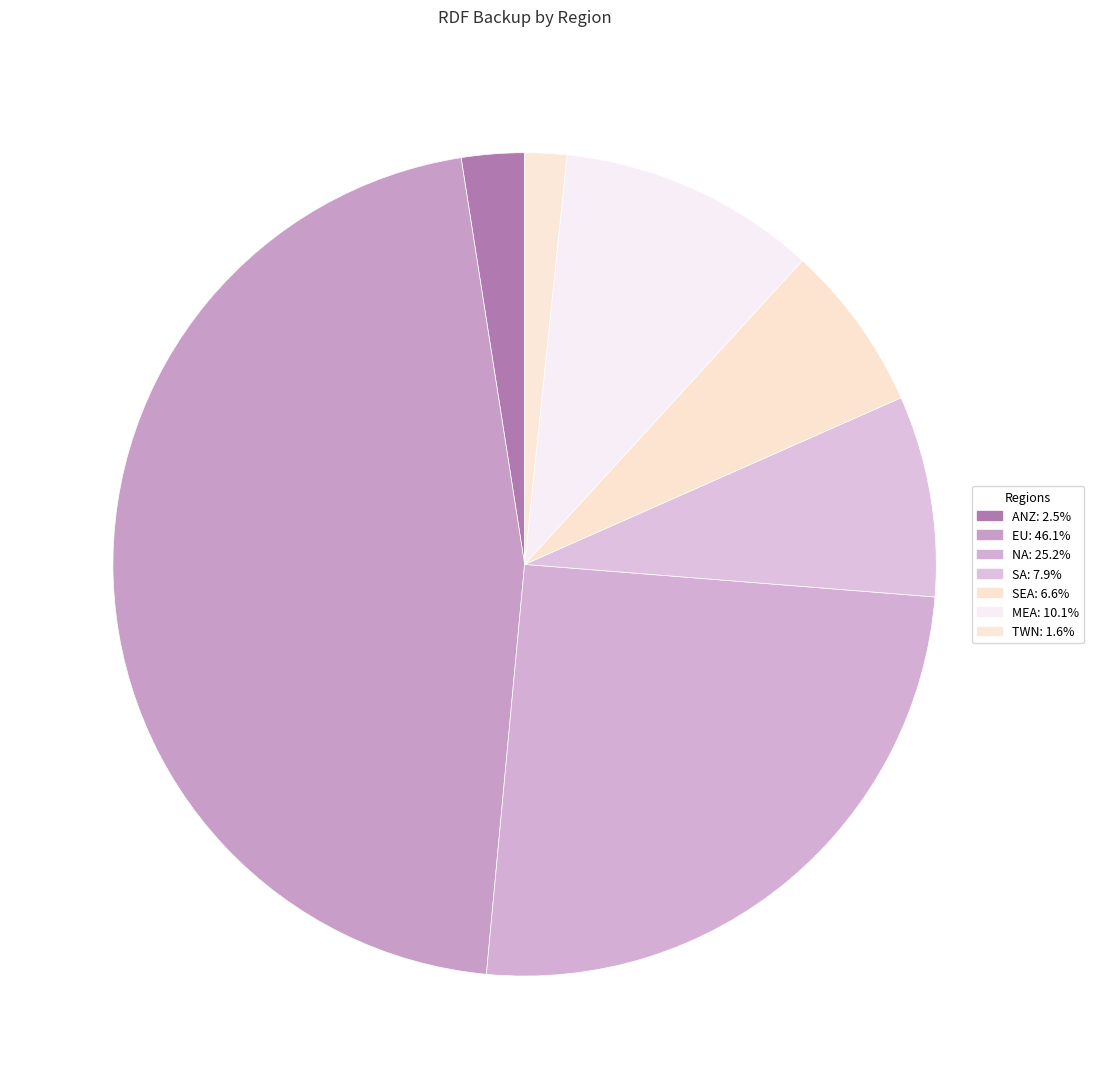

Rank the categories by value from lowest to highest.

TWN, ANZ, SEA, SA, MEA, NA, EU